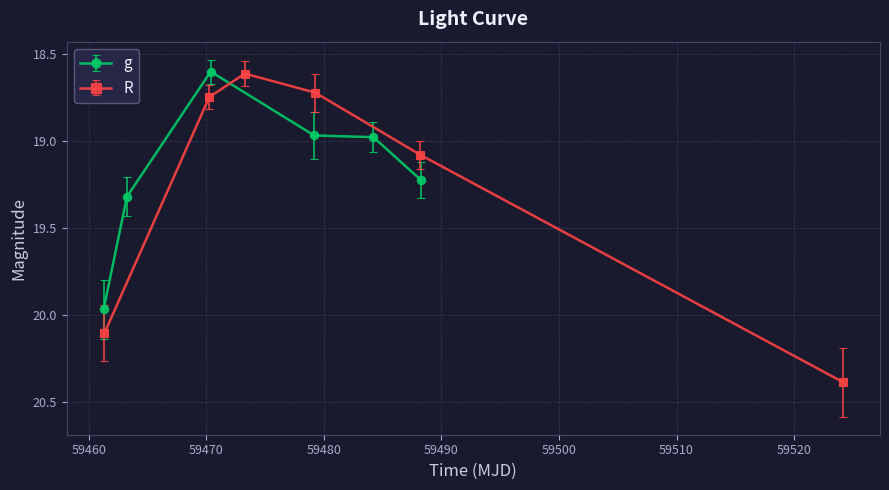

True or false: g has more than 1 interior local peaks.

False